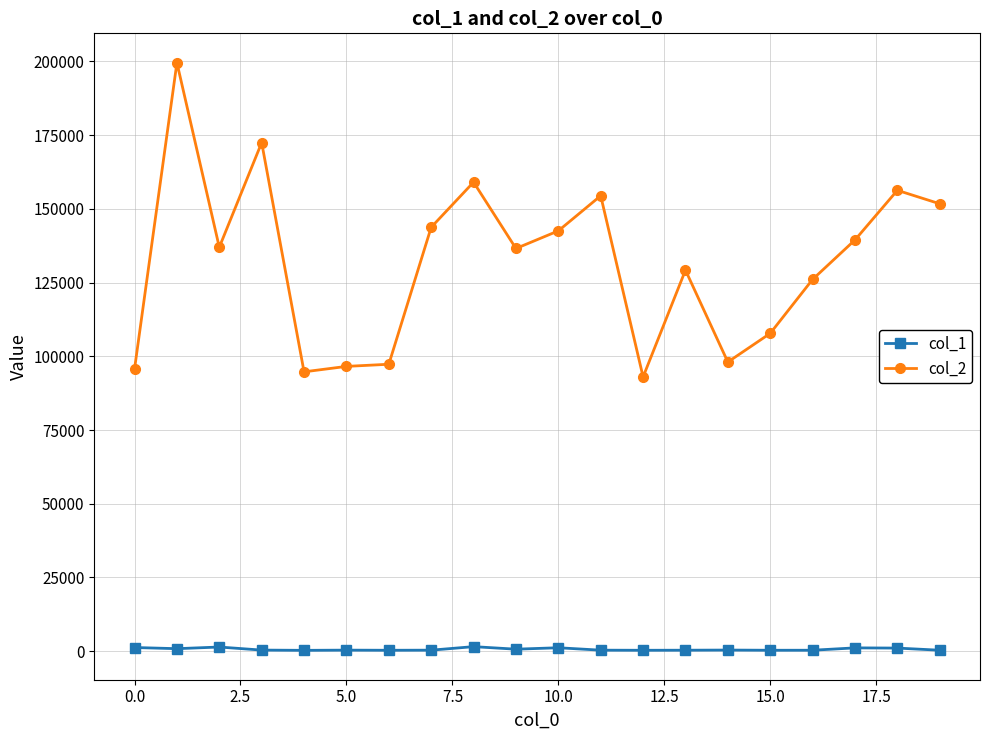

What is the value of the col_1 point at the 8th from the left?

333